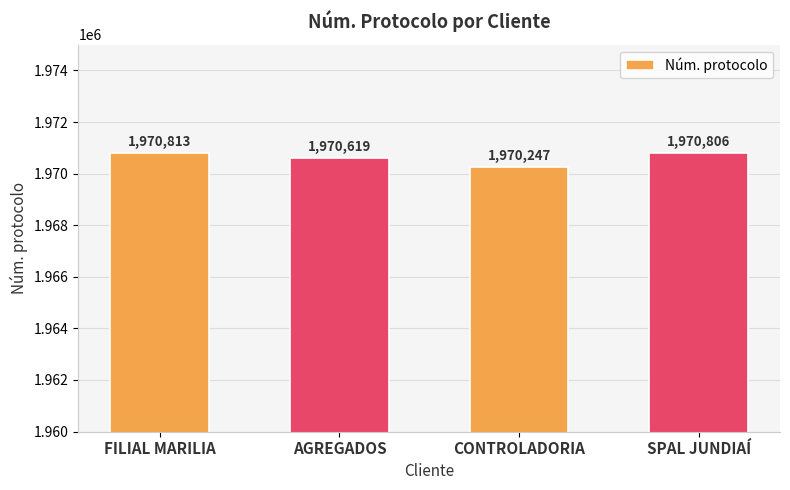

The value at AGREGADOS is 1303389. True or false?

False